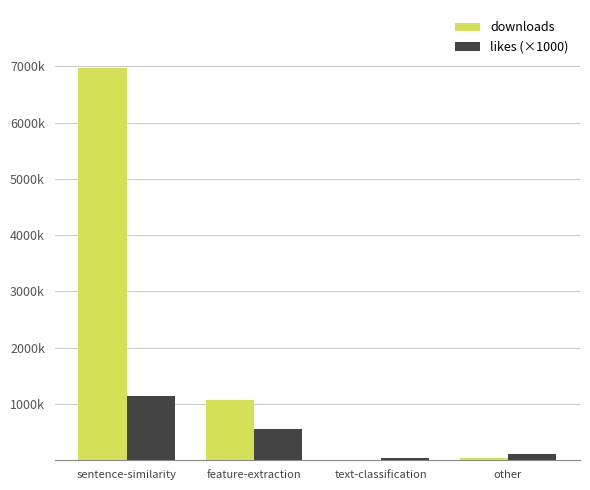

What are all the series names shown in the legend?

downloads, likes (×1000)